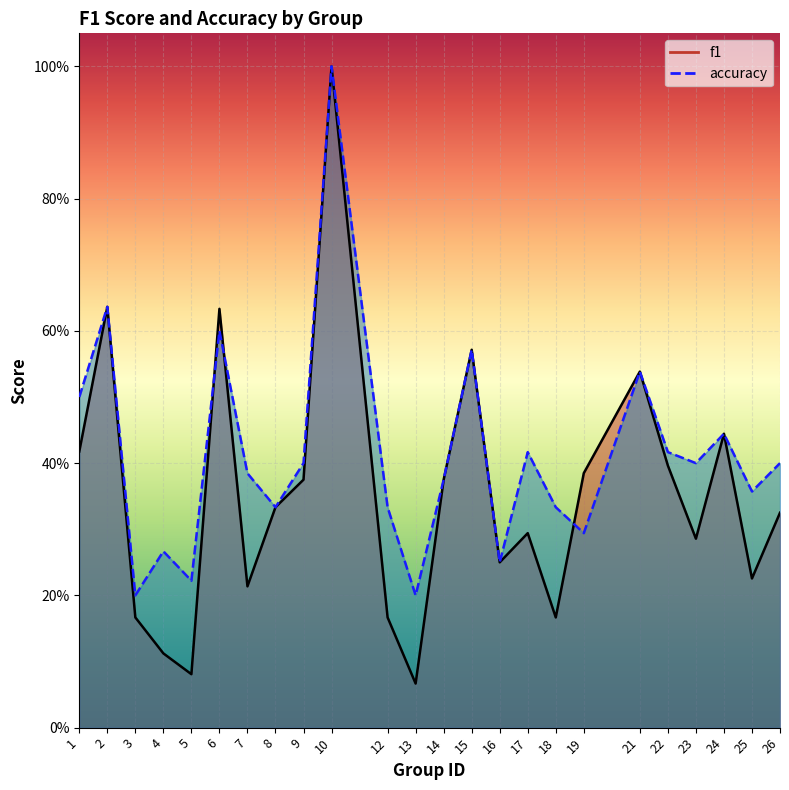

The f1 series shows 0.1 at 9. True or false?

False